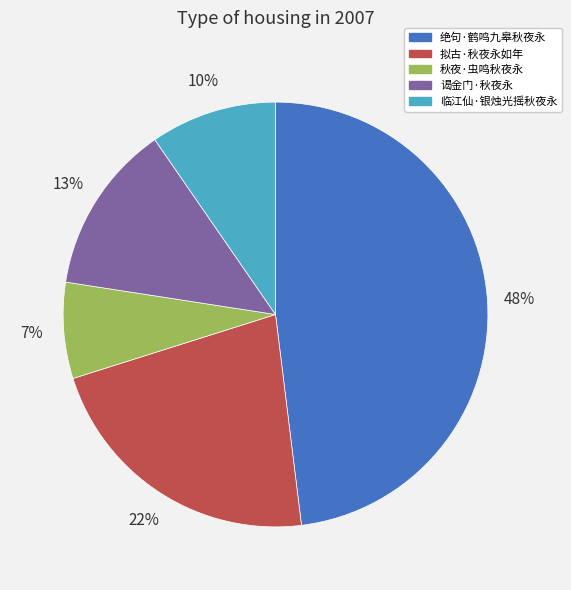

What percentage is the 谒金门·秋夜永 slice, to the nearest percent?

13%